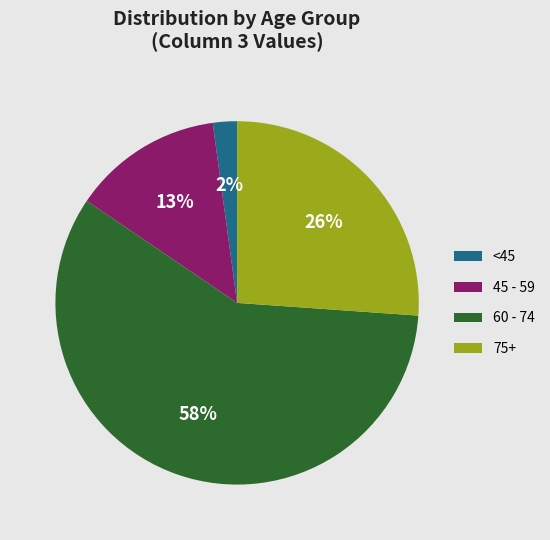

To the nearest percent, what is the average slice percentage?

25%